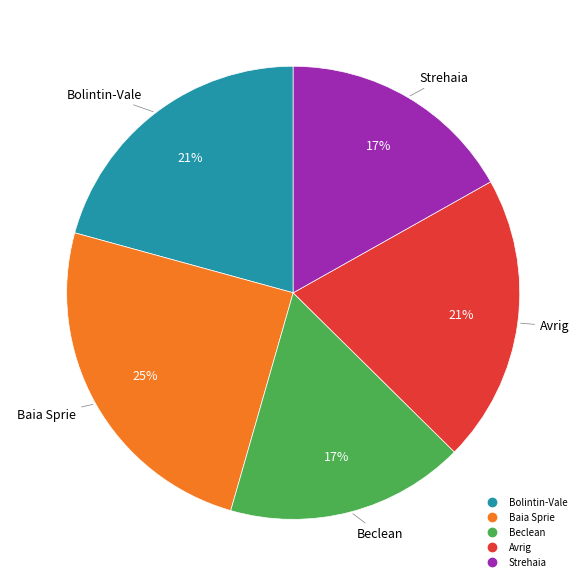

Does Baia Sprie account for over 50% of the chart?

No